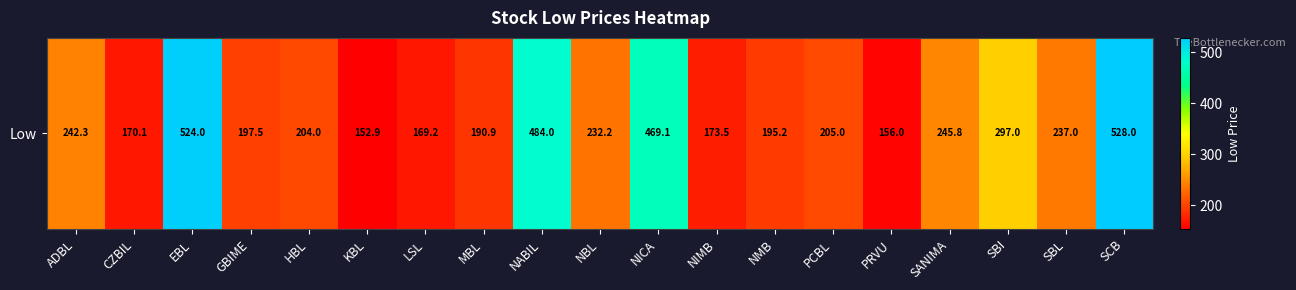

Reading left to right, extract all data points from this chart.

ADBL=242.3	CZBIL=170.1	EBL=524.0	GBIME=197.5	HBL=204.0	KBL=152.9	LSL=169.2	MBL=190.9	NABIL=484.0	NBL=232.2	NICA=469.1	NIMB=173.5	NMB=195.2	PCBL=205.0	PRVU=156.0	SANIMA=245.8	SBI=297.0	SBL=237.0	SCB=528.0